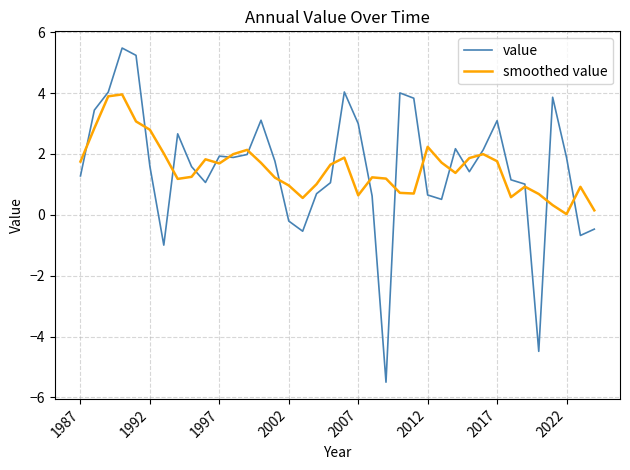

How many distinct data groups are displayed?

2